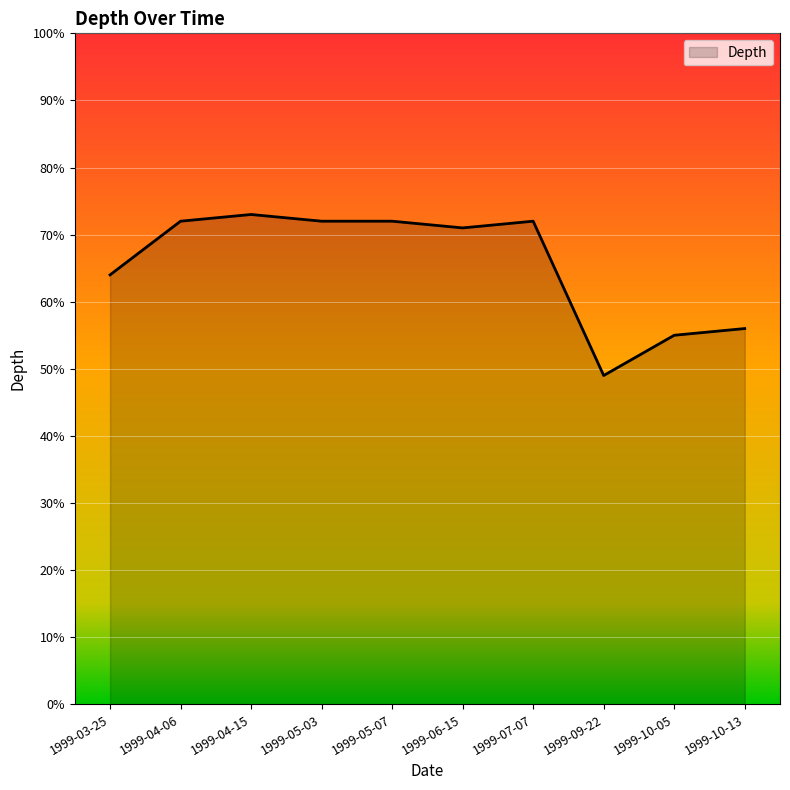

What is the label of the 10th point from the right?

1999-03-25